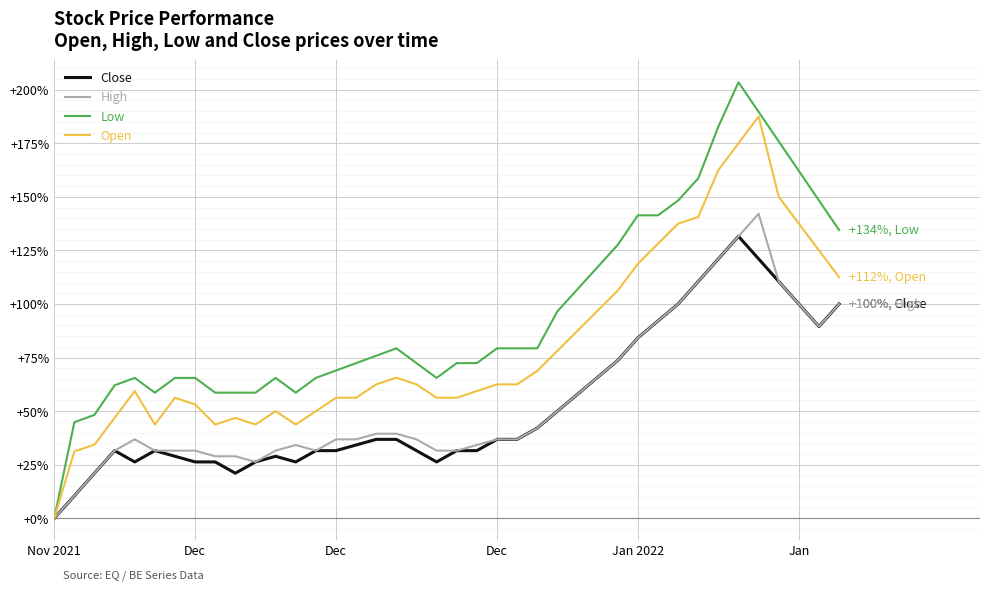

List the series in order of their peak value, lowest first.

Close, High, Open, Low